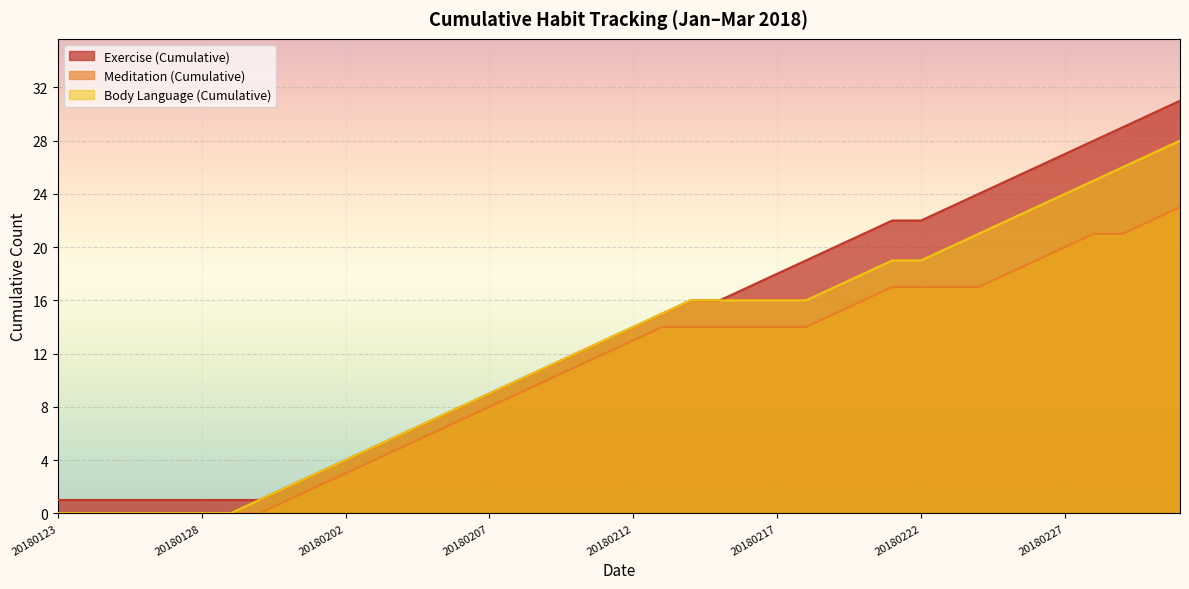

What are all the series names shown in the legend?

Exercise (Cumulative), Meditation (Cumulative), Body Language (Cumulative)